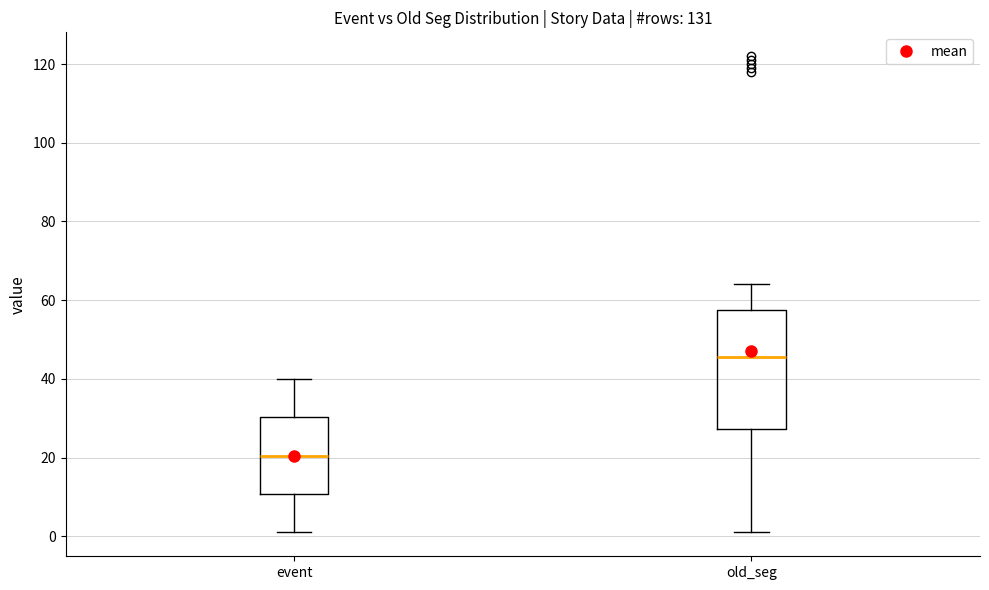

Which box has the lowest median line?

event